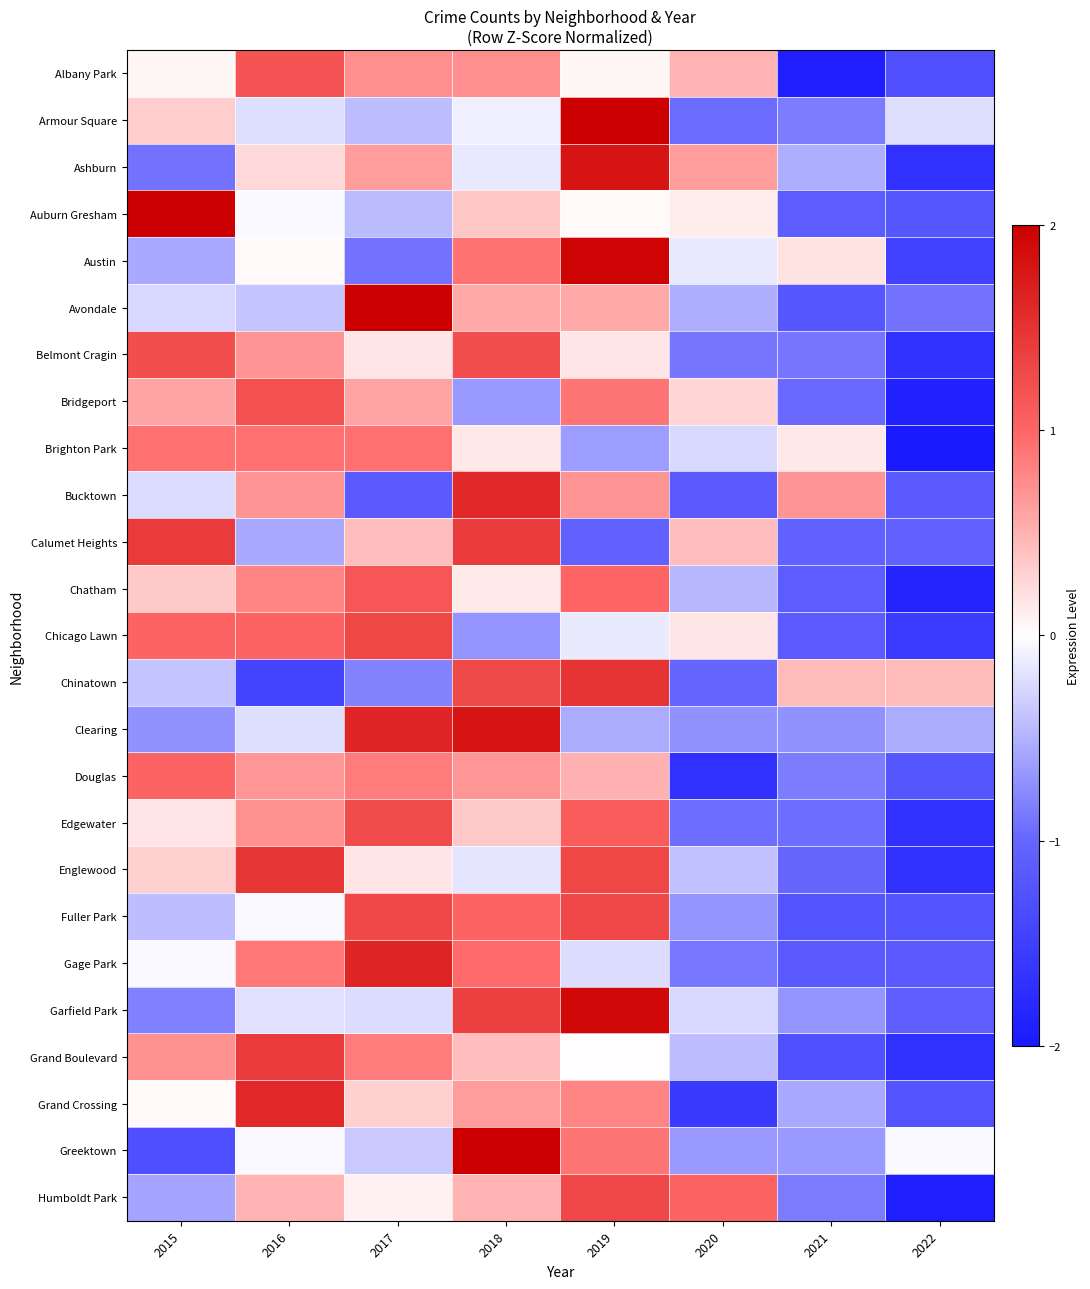

Reading left to right, list all the values displayed in this chart.

Albany Park: 2015=0.1	2016=1.2	2017=0.7	2018=0.7	2019=0.1	2020=0.5	2021=-1.9	2022=-1.3
Armour Square: 2015=0.3	2016=-0.2	2017=-0.4	2018=-0.1	2019=2.4	2020=-1.0	2021=-0.9	2022=-0.2
Ashburn: 2015=-0.9	2016=0.2	2017=0.6	2018=-0.1	2019=1.8	2020=0.6	2021=-0.5	2022=-1.7
Auburn Gresham: 2015=2.2	2016=-0.0	2017=-0.4	2018=0.4	2019=0.0	2020=0.1	2021=-1.1	2022=-1.2
Austin: 2015=-0.5	2016=0.0	2017=-0.9	2018=0.9	2019=2.0	2020=-0.2	2021=0.2	2022=-1.5
Avondale: 2015=-0.3	2016=-0.4	2017=2.2	2018=0.6	2019=0.6	2020=-0.5	2021=-1.2	2022=-0.9
Belmont Cragin: 2015=1.2	2016=0.7	2017=0.2	2018=1.2	2019=0.2	2020=-0.9	2021=-0.9	2022=-1.7
Bridgeport: 2015=0.6	2016=1.2	2017=0.6	2018=-0.7	2019=0.9	2020=0.3	2021=-1.0	2022=-1.9
Brighton Park: 2015=0.9	2016=0.9	2017=0.9	2018=0.1	2019=-0.6	2020=-0.2	2021=0.1	2022=-2.2
Bucktown: 2015=-0.2	2016=0.7	2017=-1.1	2018=1.6	2019=0.7	2020=-1.1	2021=0.7	2022=-1.1
Calumet Heights: 2015=1.4	2016=-0.6	2017=0.4	2018=1.4	2019=-1.0	2020=0.4	2021=-1.0	2022=-1.0
Chatham: 2015=0.3	2016=0.8	2017=1.2	2018=0.1	2019=1.0	2020=-0.5	2021=-1.1	2022=-1.9
Chicago Lawn: 2015=1.0	2016=1.0	2017=1.3	2018=-0.7	2019=-0.1	2020=0.2	2021=-1.1	2022=-1.6
Chinatown: 2015=-0.4	2016=-1.4	2017=-0.8	2018=1.3	2019=1.5	2020=-1.0	2021=0.4	2022=0.4
Clearing: 2015=-0.7	2016=-0.2	2017=1.6	2018=1.8	2019=-0.5	2020=-0.7	2021=-0.7	2022=-0.5
Douglas: 2015=1.0	2016=0.7	2017=0.9	2018=0.7	2019=0.5	2020=-1.7	2021=-0.9	2022=-1.2
Edgewater: 2015=0.2	2016=0.7	2017=1.3	2018=0.3	2019=1.1	2020=-0.9	2021=-0.9	2022=-1.7
Englewood: 2015=0.3	2016=1.5	2017=0.2	2018=-0.2	2019=1.3	2020=-0.4	2021=-1.0	2022=-1.7
Fuller Park: 2015=-0.4	2016=-0.0	2017=1.3	2018=1.0	2019=1.3	2020=-0.7	2021=-1.2	2022=-1.2
Gage Park: 2015=-0.0	2016=0.9	2017=1.6	2018=1.0	2019=-0.2	2020=-0.9	2021=-1.2	2022=-1.2
Garfield Park: 2015=-0.8	2016=-0.2	2017=-0.2	2018=1.4	2019=1.9	2020=-0.3	2021=-0.7	2022=-1.1
Grand Boulevard: 2015=0.7	2016=1.4	2017=0.8	2018=0.4	2019=0.0	2020=-0.4	2021=-1.3	2022=-1.7
Grand Crossing: 2015=0.0	2016=1.6	2017=0.3	2018=0.6	2019=0.8	2020=-1.6	2021=-0.6	2022=-1.2
Greektown: 2015=-1.3	2016=-0.0	2017=-0.3	2018=2.1	2019=0.9	2020=-0.7	2021=-0.7	2022=-0.0
Humboldt Park: 2015=-0.6	2016=0.5	2017=0.1	2018=0.5	2019=1.3	2020=1.0	2021=-0.9	2022=-1.9